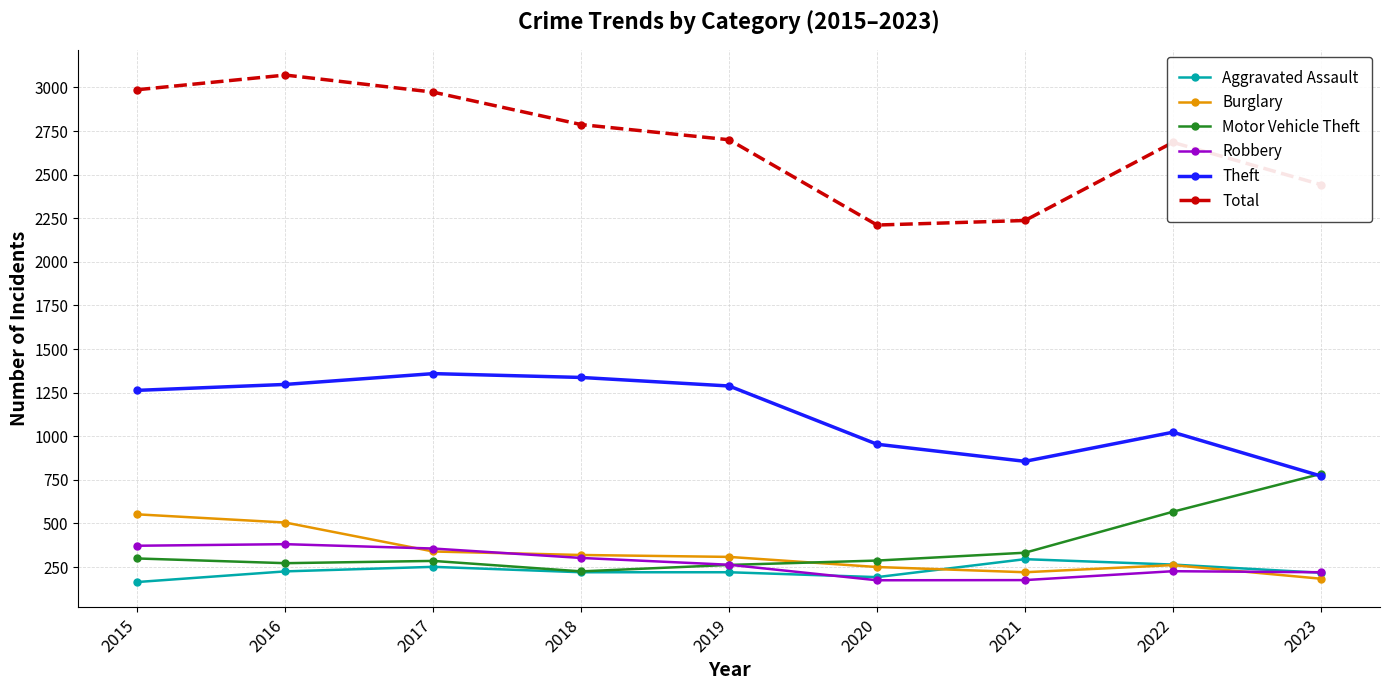

What is the spread (max minus min) of values at 2021?

2062